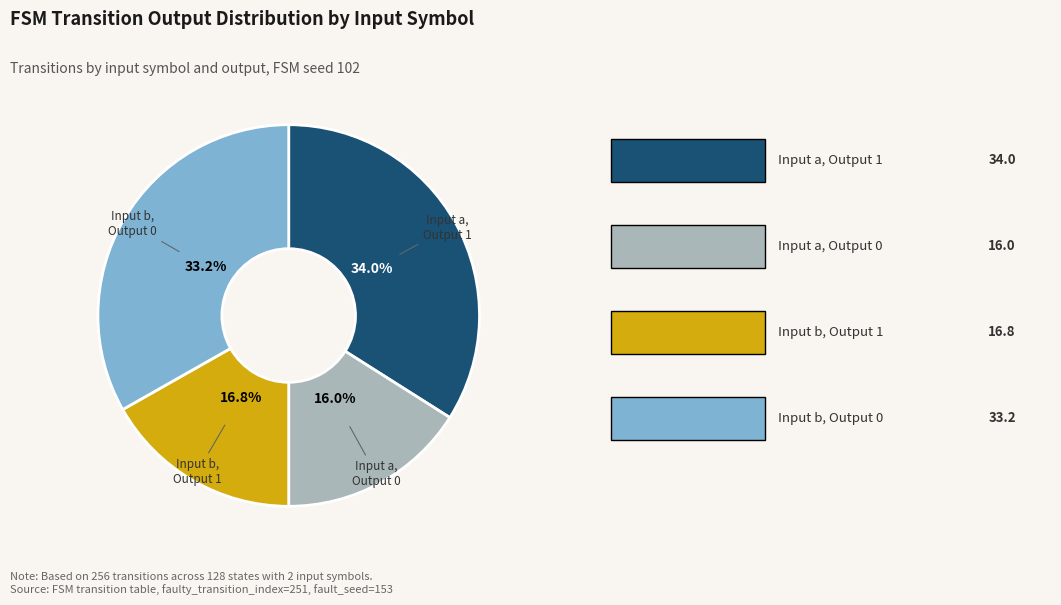

Is there any slice that represents more than half of the pie?

No